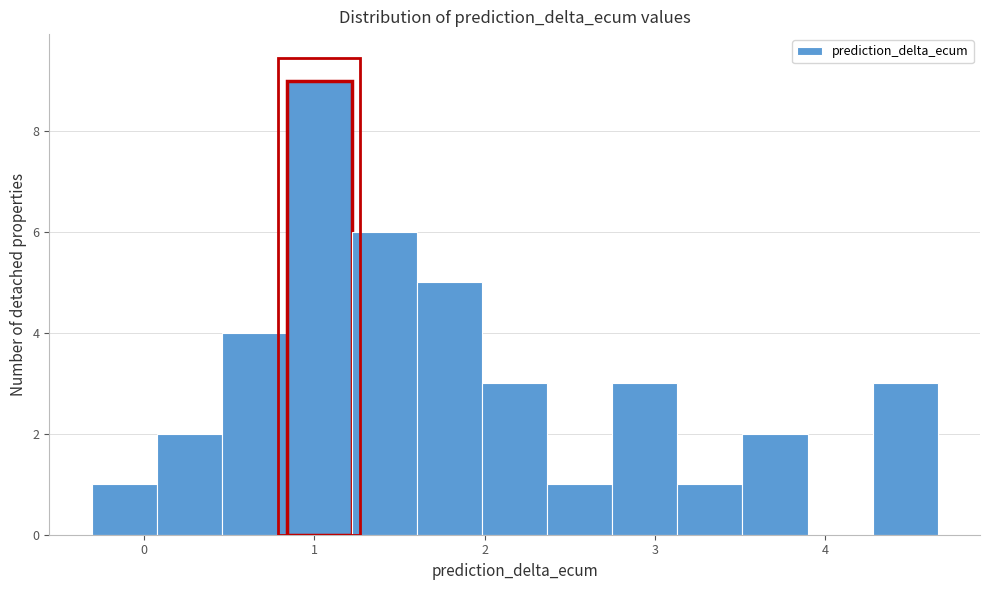

Around what value on the x-axis is the tallest bar? Give the approximate position of its centre, as read against the axis.

1.0